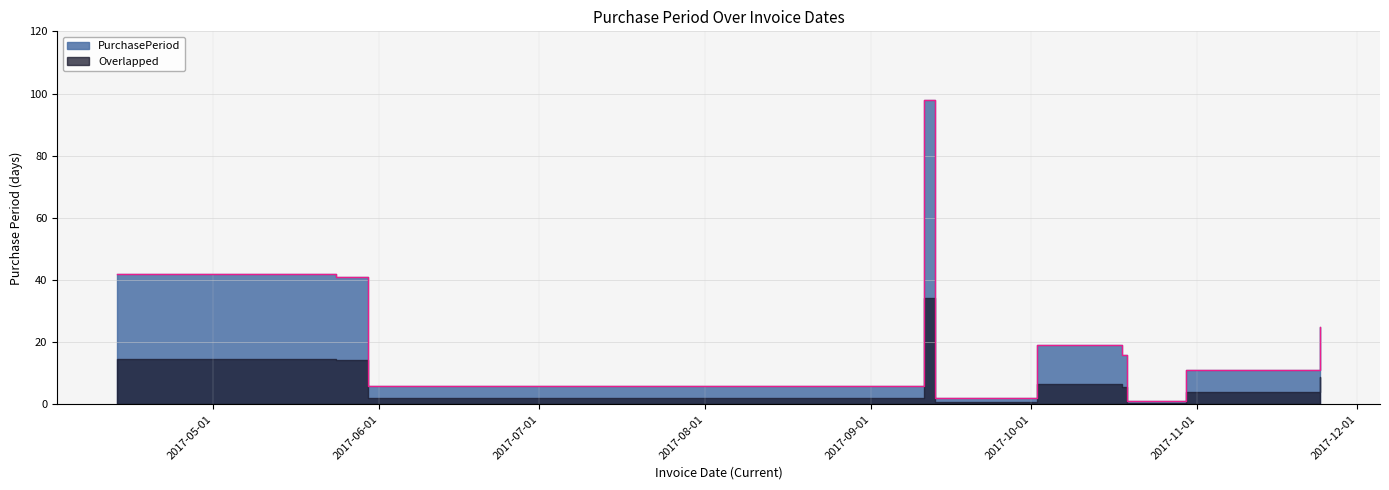

Which category has the lowest value across all series?

2017-10-19